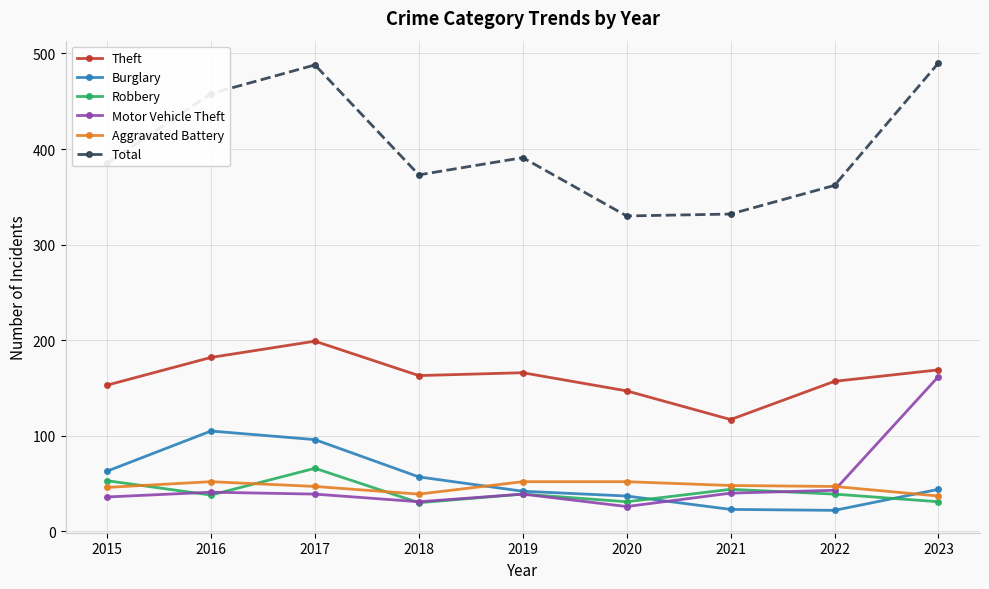

True or false: Motor Vehicle Theft and Total intersect in this chart.

False